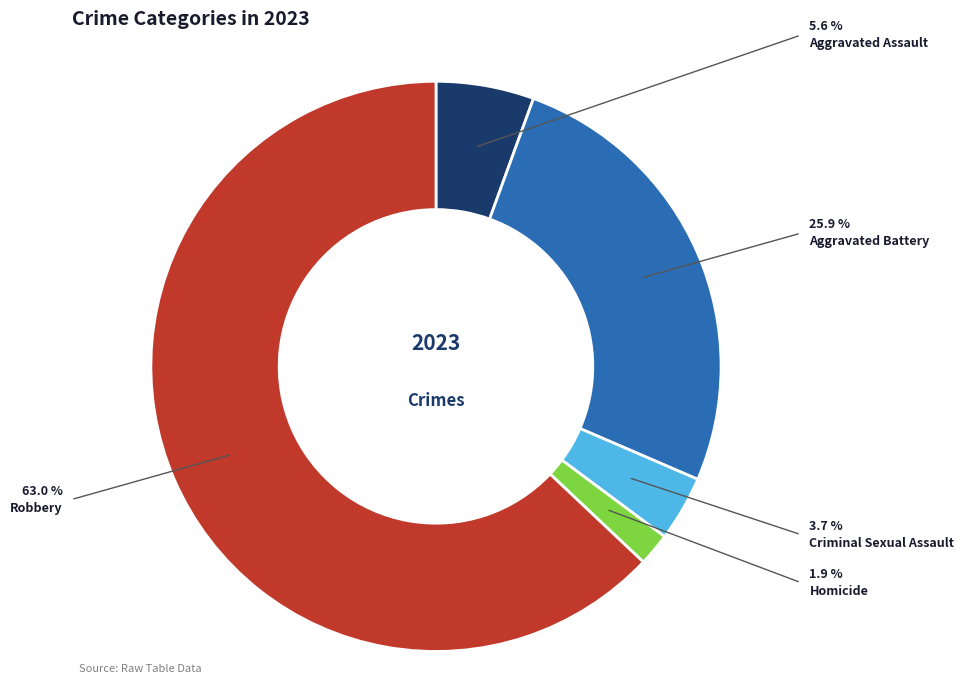

Rank the categories by value from lowest to highest.

Homicide, Criminal Sexual Assault, Aggravated Assault, Aggravated Battery, Robbery